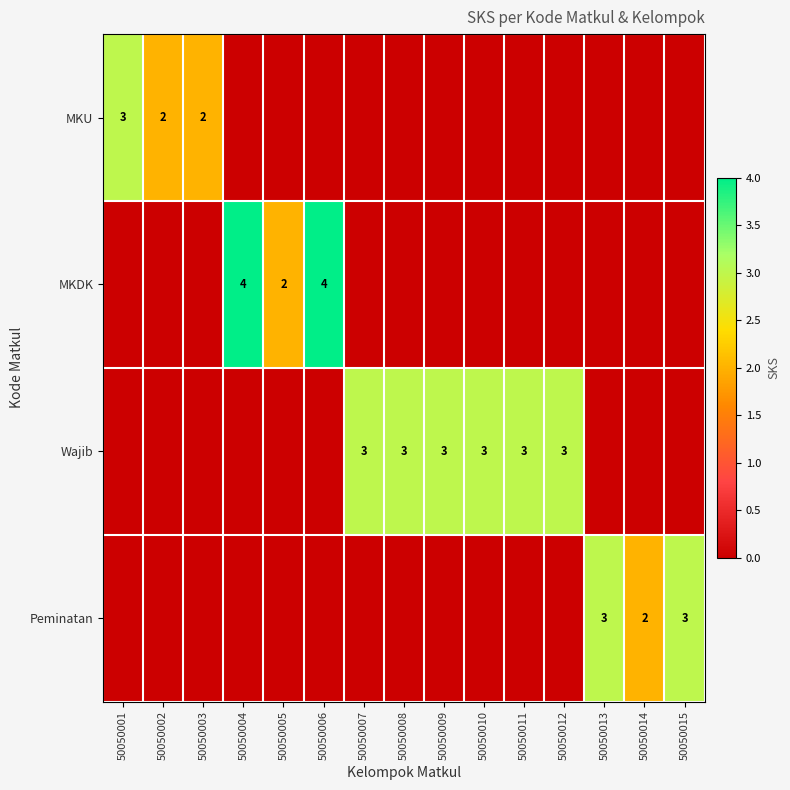

Which has a higher value, 50050003 or 50050001?

50050001